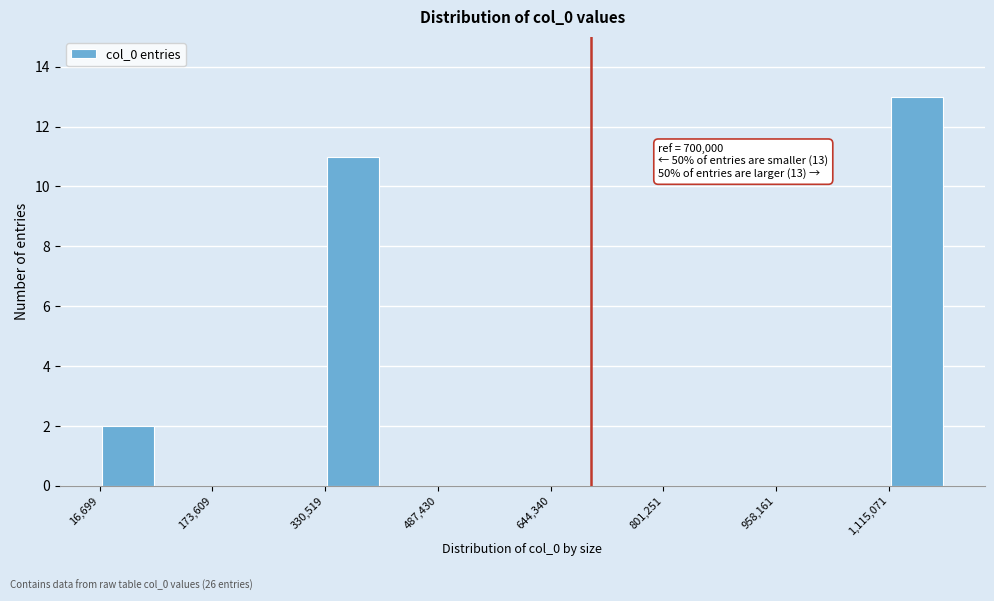

Around what value on the x-axis is the tallest bar? Give the approximate position of its centre, as read against the axis.

1160000